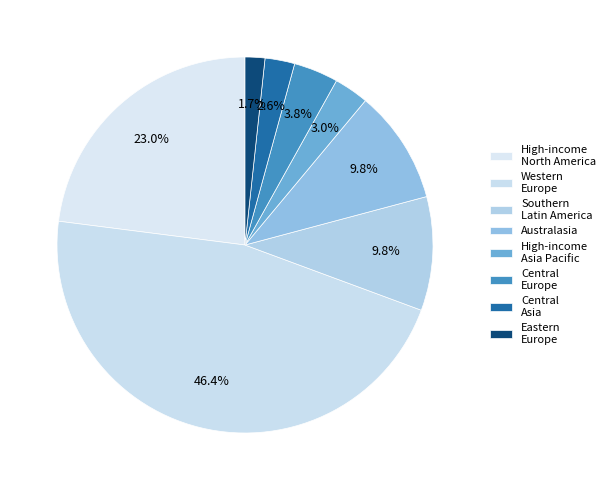

Does Central Europe represent more than half of the total?

No